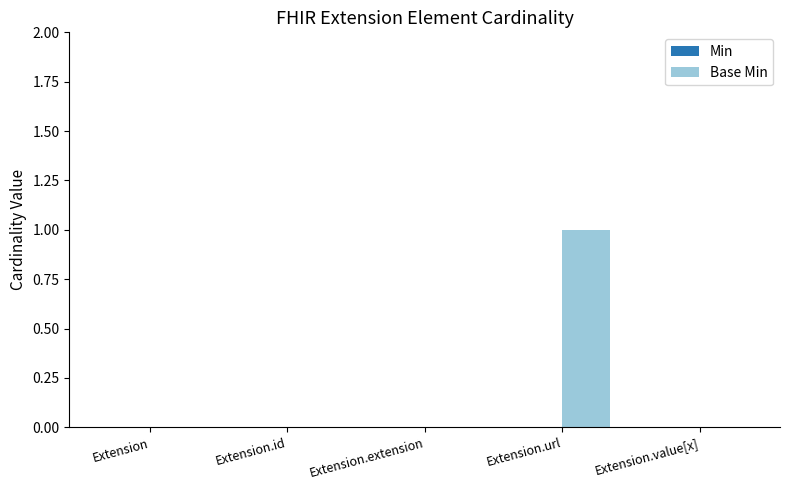

Which has a higher value, Extension.url or Extension.extension?

Extension.url